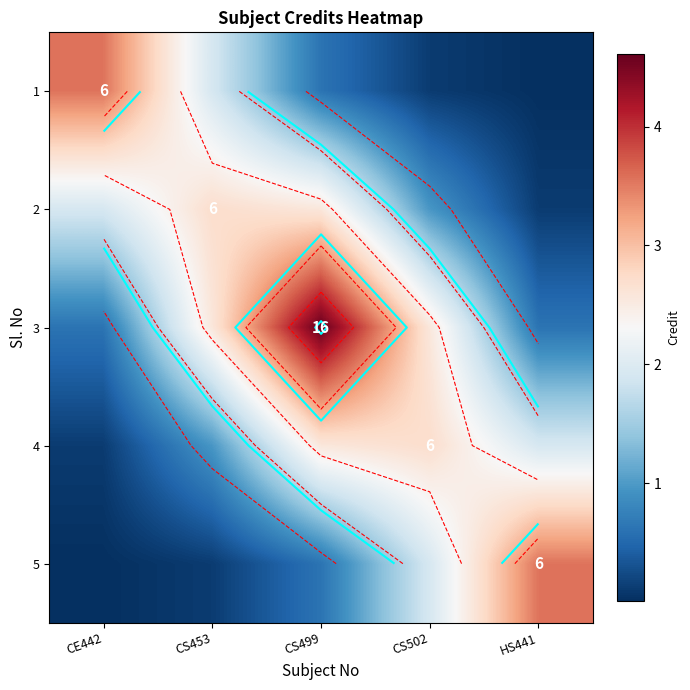

At which label does 1 reach its peak?

CE442